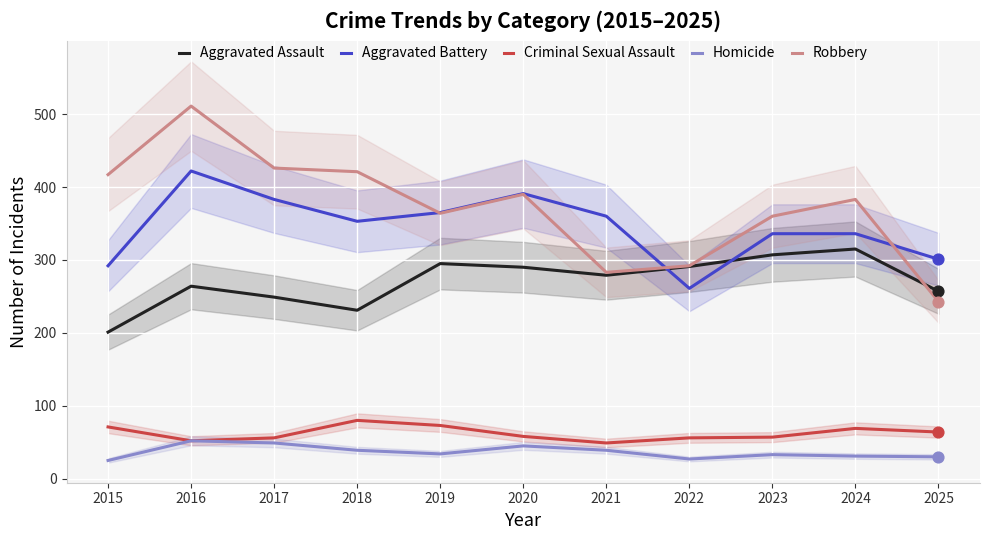

What are all the series names shown in the legend?

Aggravated Assault, Aggravated Battery, Criminal Sexual Assault, Homicide, Robbery